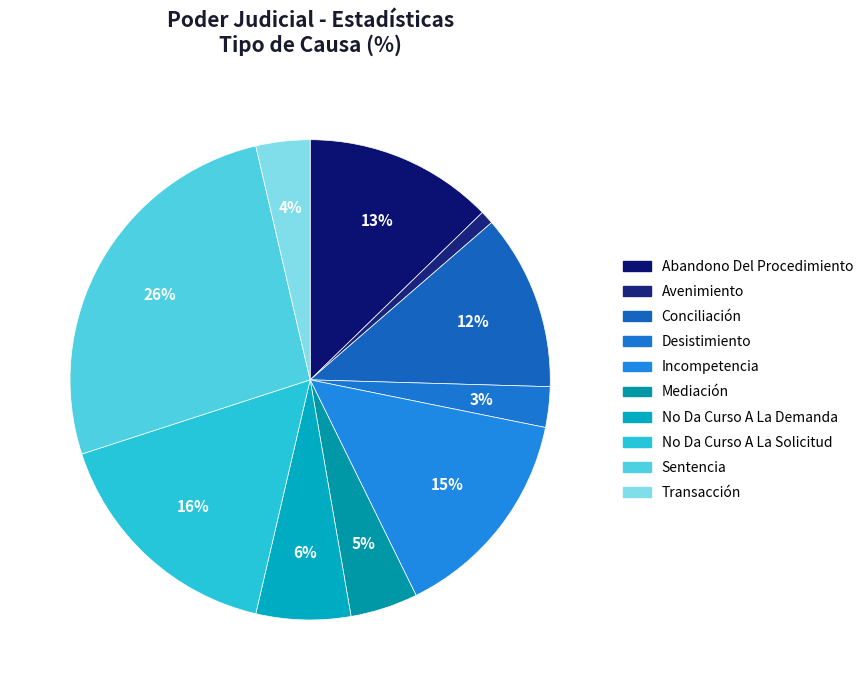

How many segments does this pie chart have?

10